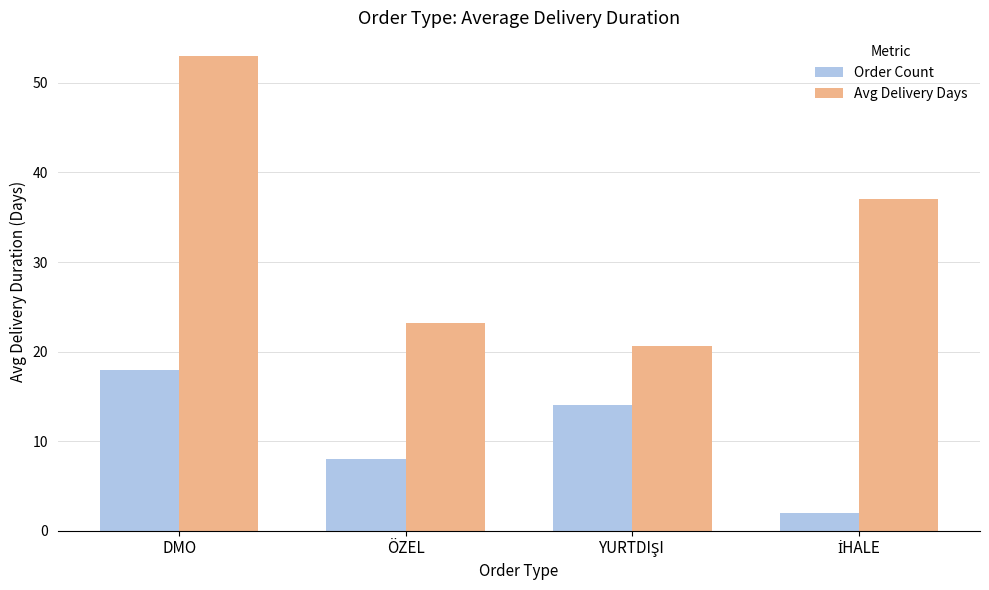

How many groups of bars are there?

4